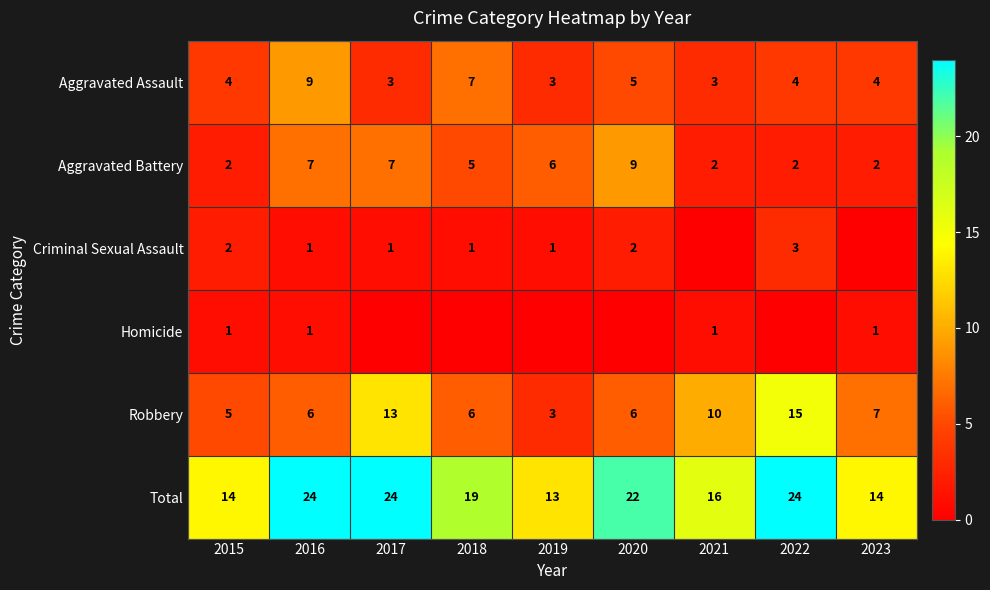

The value of Aggravated Assault at 2022 is 4. True or false?

True